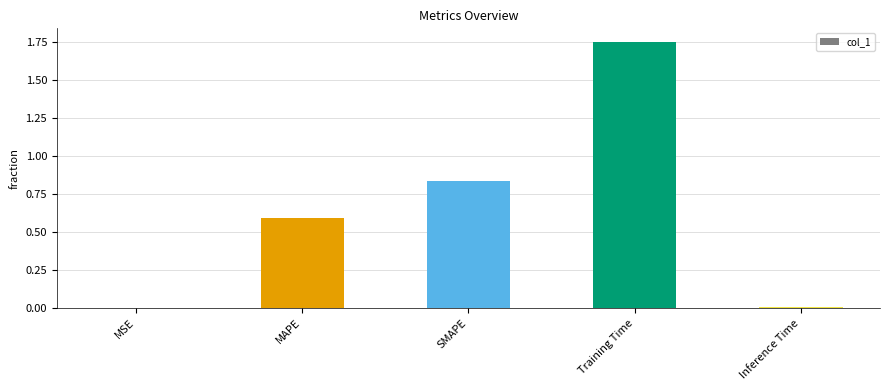

Are the bars grouped side by side (vs. stacked)?

No